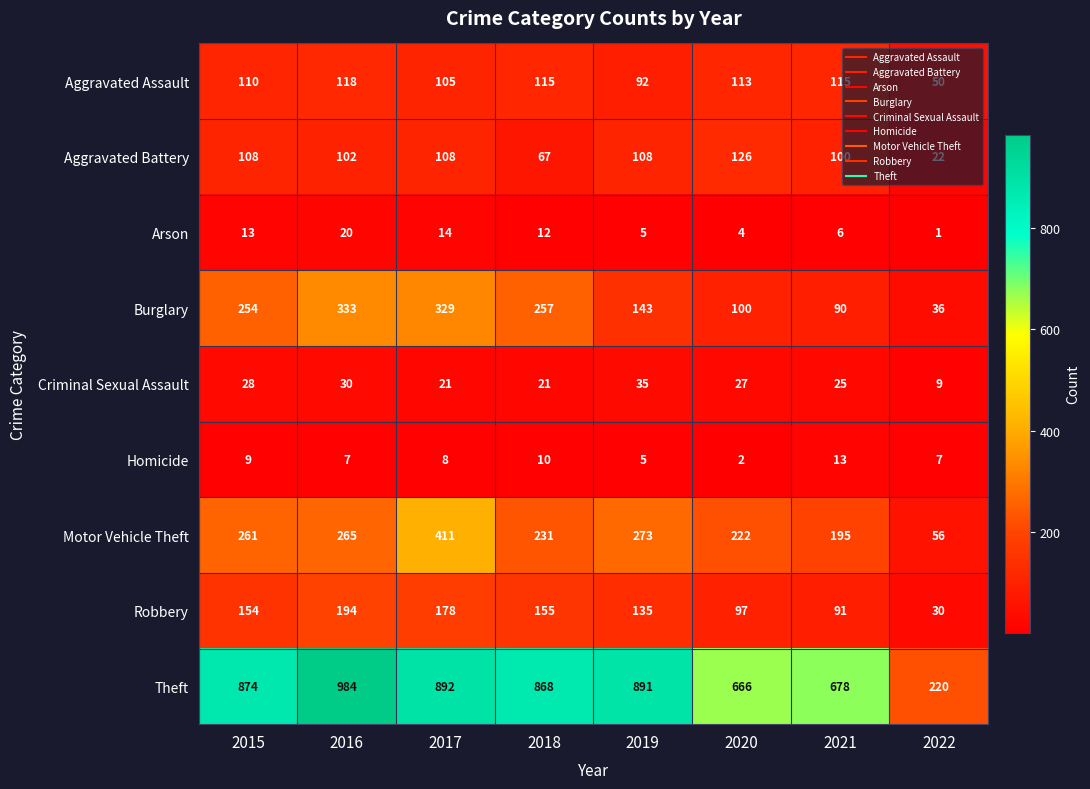

Which series has the largest range (max minus min)?

Theft